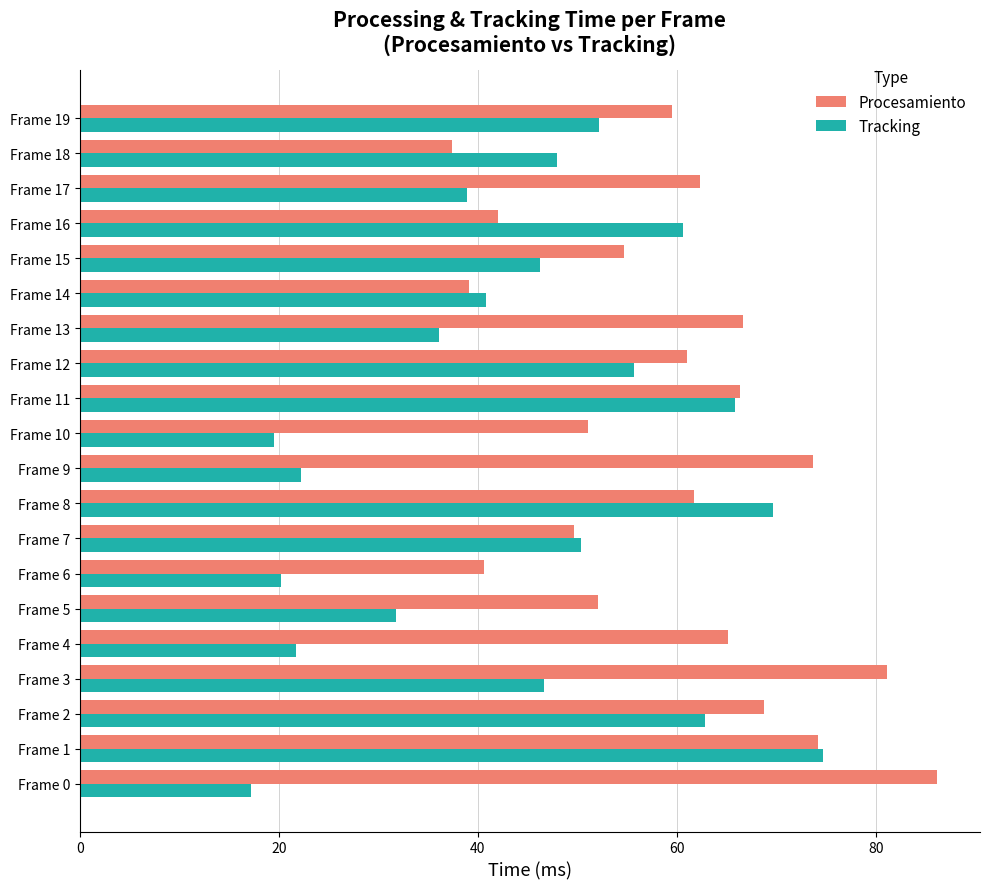

Which category has the highest value in the Tracking series?

Frame 1